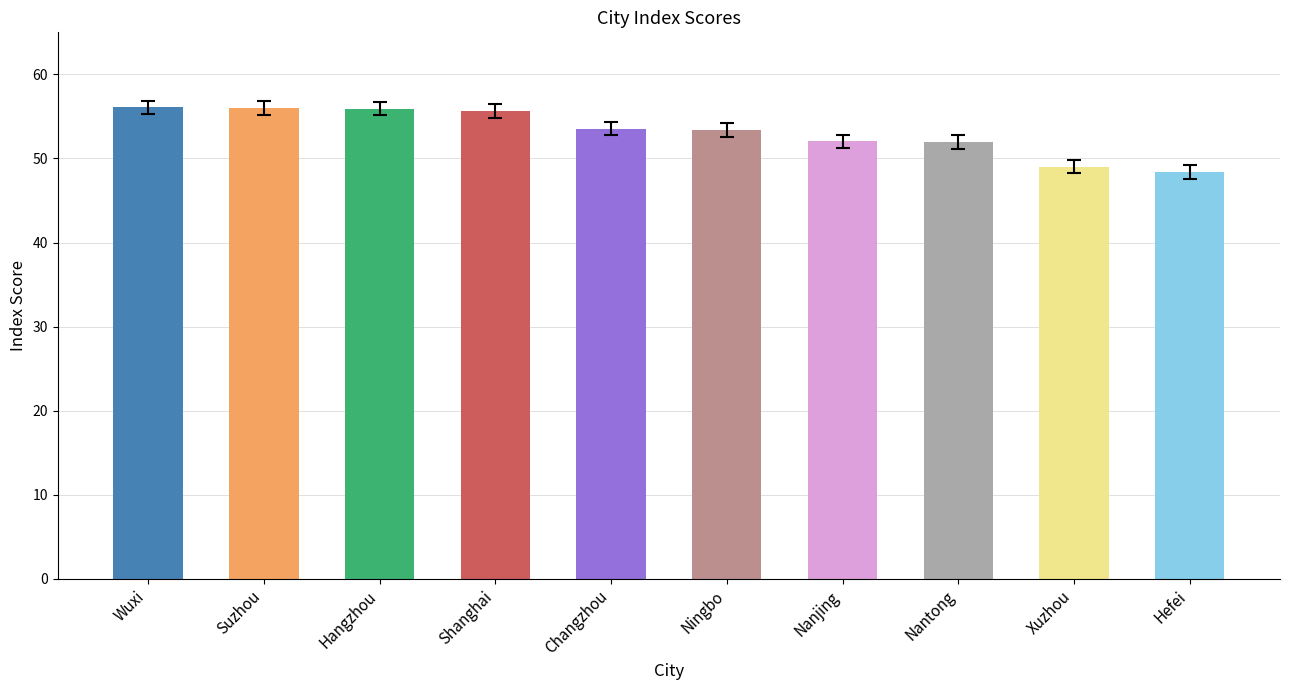

Read the value at Ningbo.

53.4